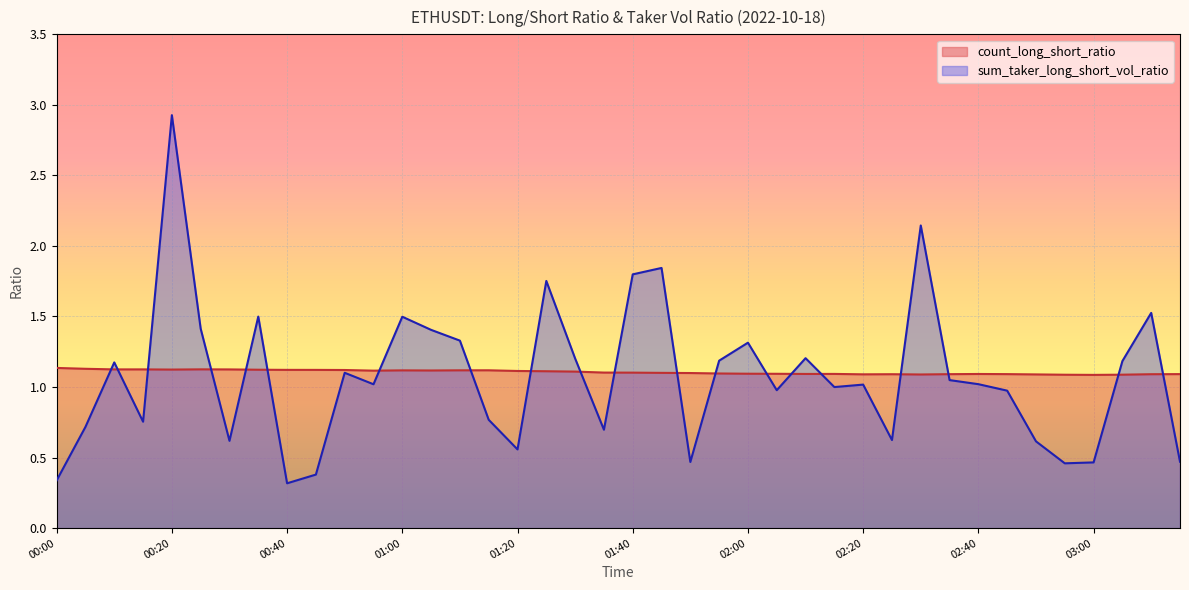

What is the value of the count_long_short_ratio point at the 32nd from the left?

1.1